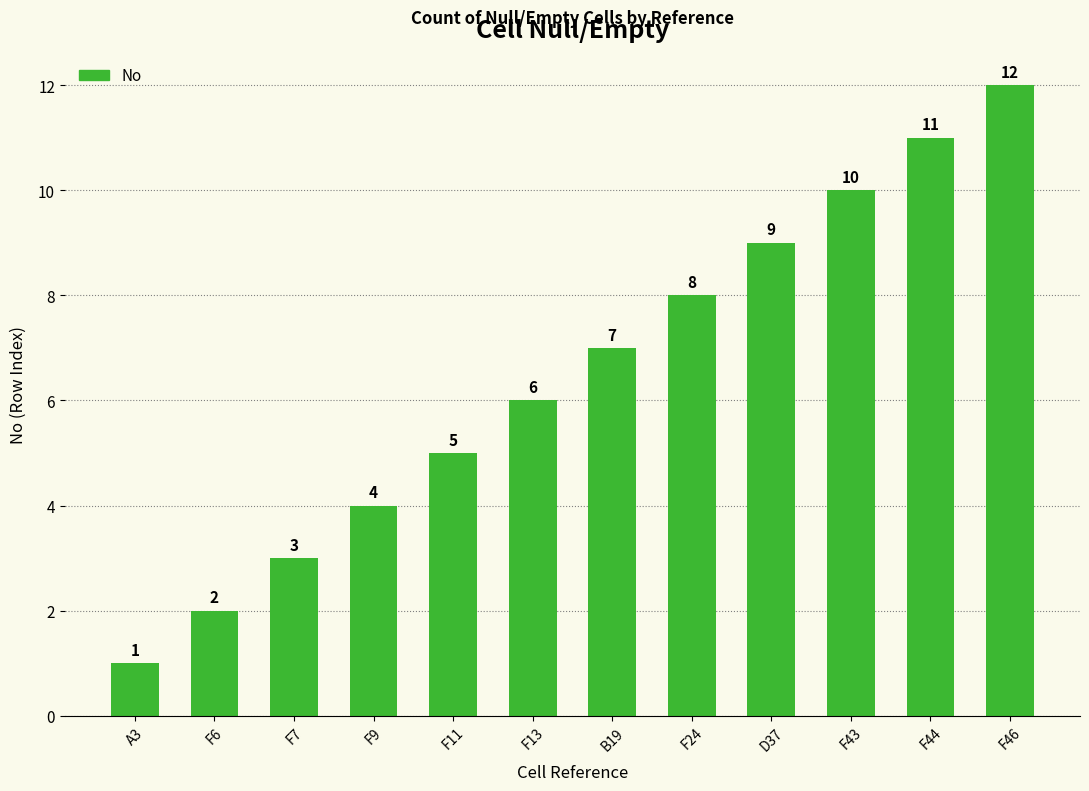

Between F24 and A3, which is larger?

F24